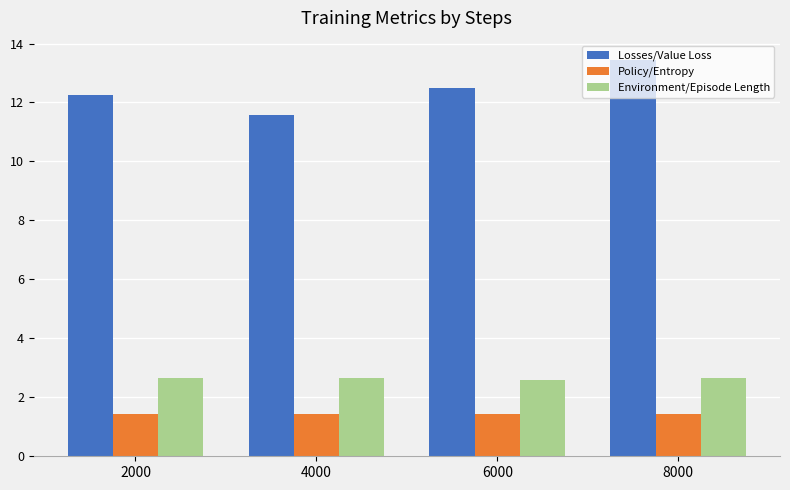

Count the Policy/Entropy values in the range 1 to 2.

4